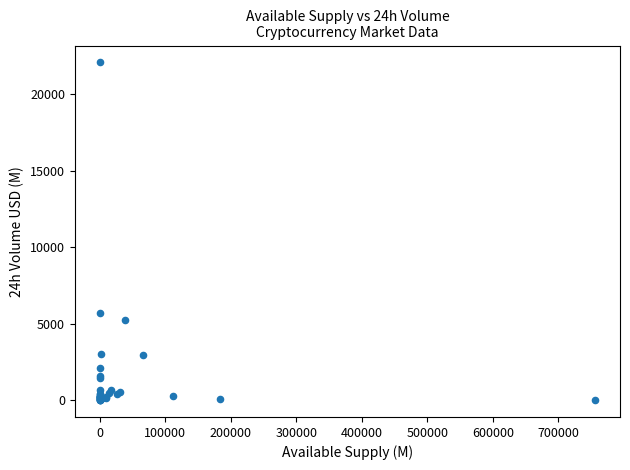

What Y value in the scatter plot is closest to 11041?

5705.7